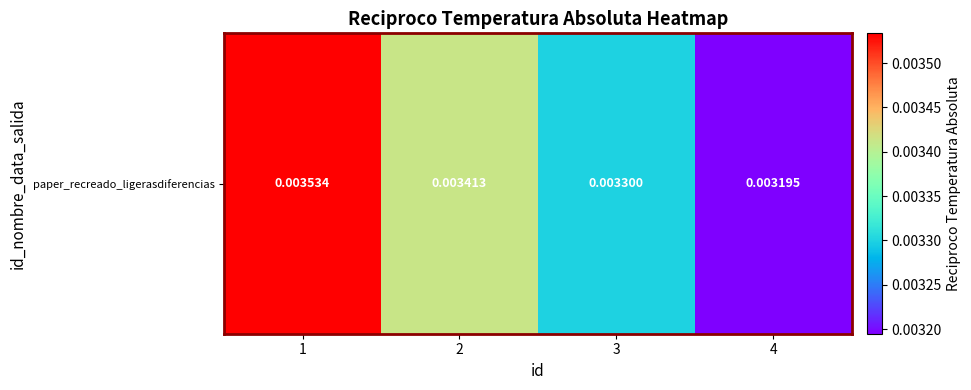

List the labels in order of value, largest first.

1, 2, 3, 4